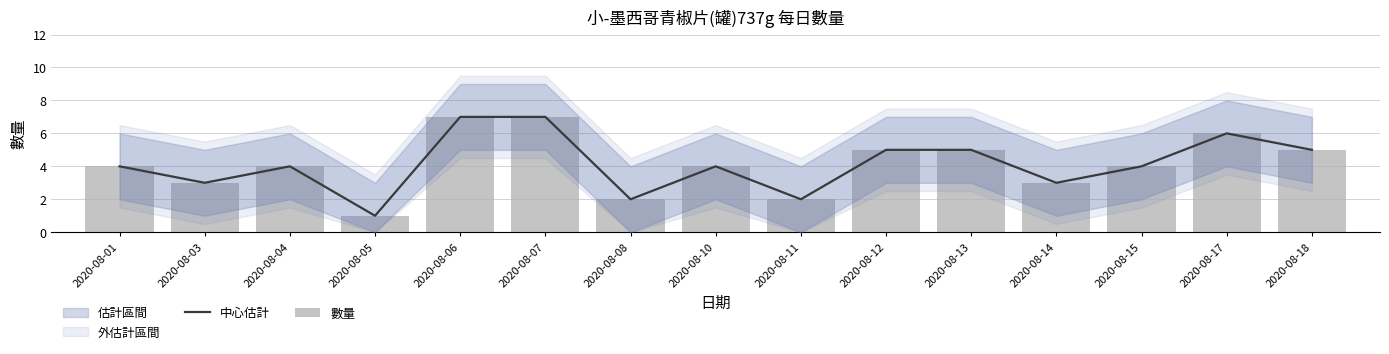

What is the average value of the 中心估計 series?

4